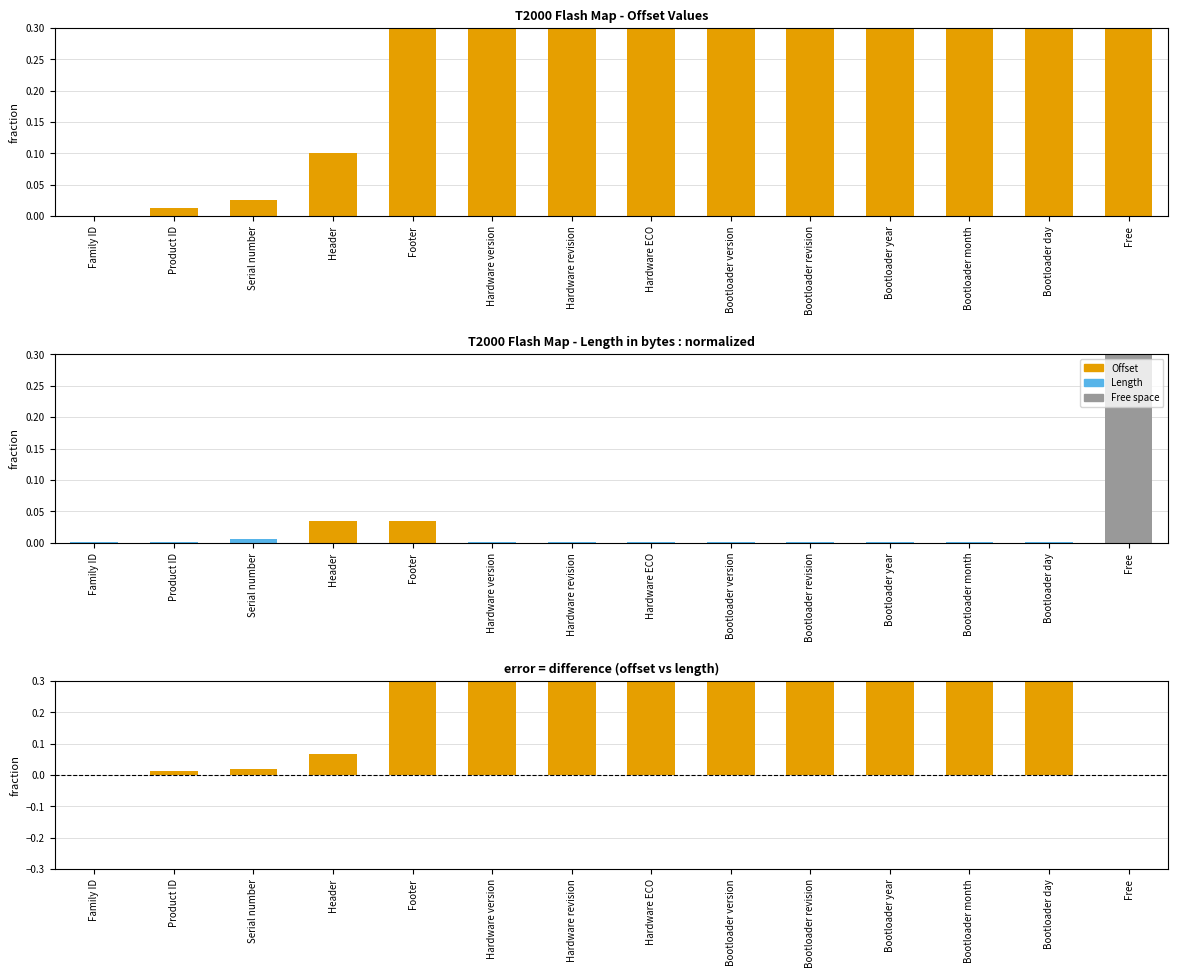

What position from the right is Product ID?

13